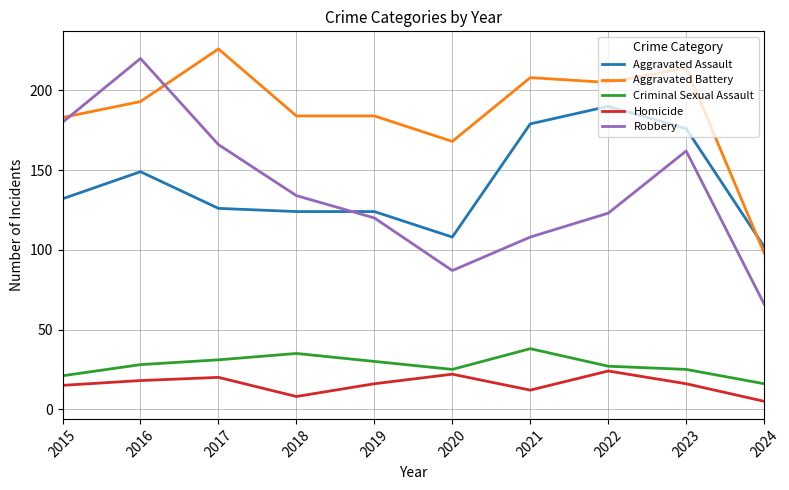

Is this an area chart (filled region under the line)?

No